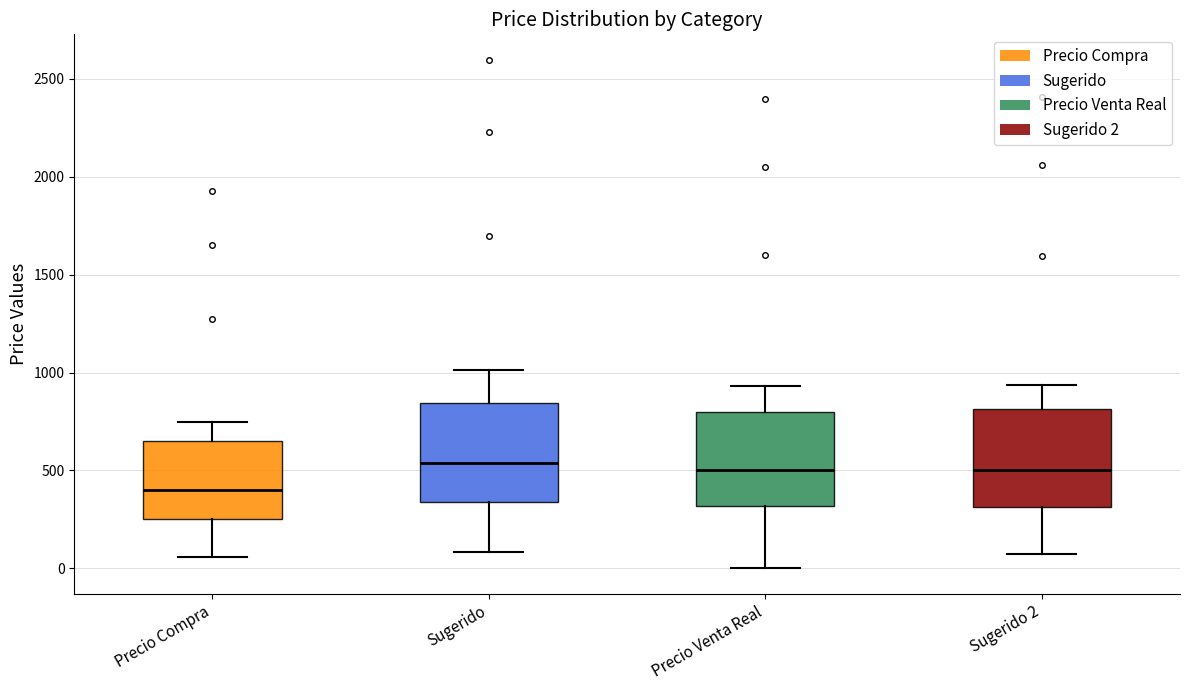

Reading left to right, transcribe this box plot: for each box, give where its median line is, the range the box spans, and where its two whiskers end, as read against the y-axis. The values are not printed on the chart, so give them approximately, as read against the axis.

Precio Compra: median 400, box 250 to 650, whiskers 50 to 750
Sugerido: median 550, box 350 to 850, whiskers 100 to 1000
Precio Venta Real: median 500, box 300 to 800, whiskers 0 to 950
Sugerido 2: median 500, box 300 to 800, whiskers 100 to 950